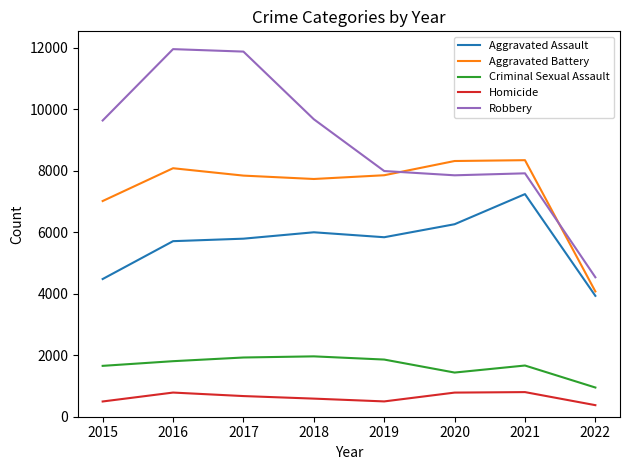

At how many categories does at least one series exceed 9408?

4